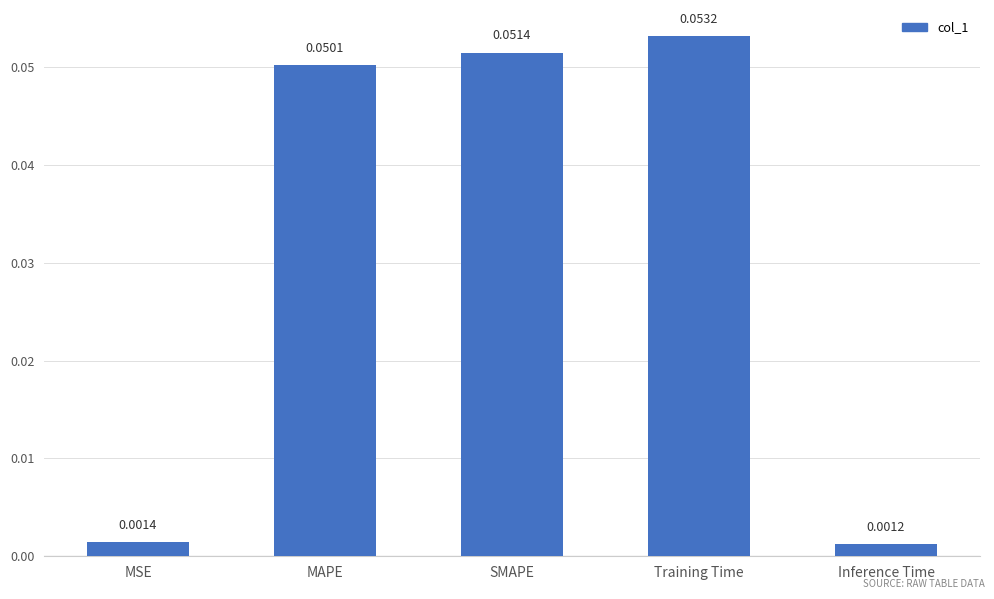

Are the bars grouped side by side (vs. stacked)?

No